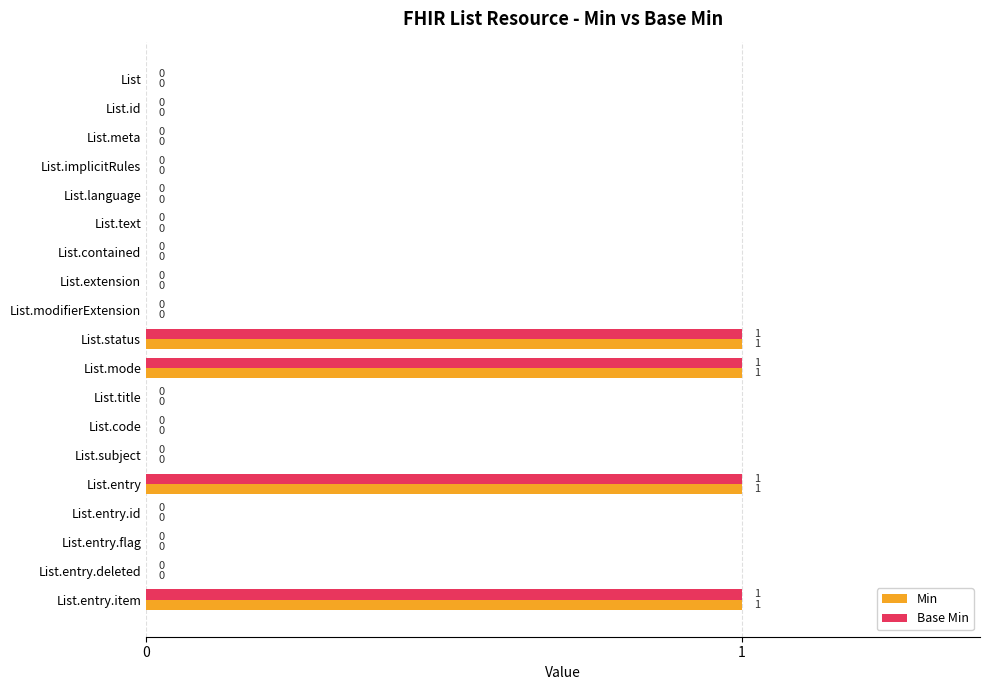

The Base Min series shows 0 at List.title. True or false?

True